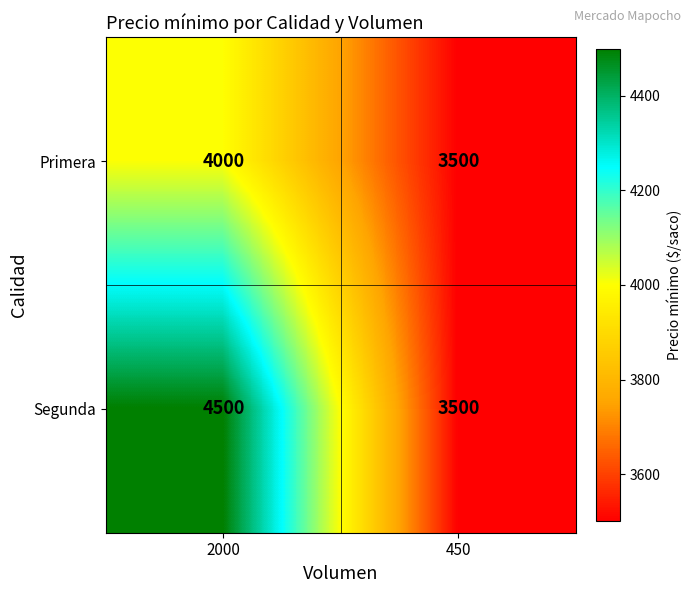

What is the approximate value of Primera at 450, to the nearest 100?

3500